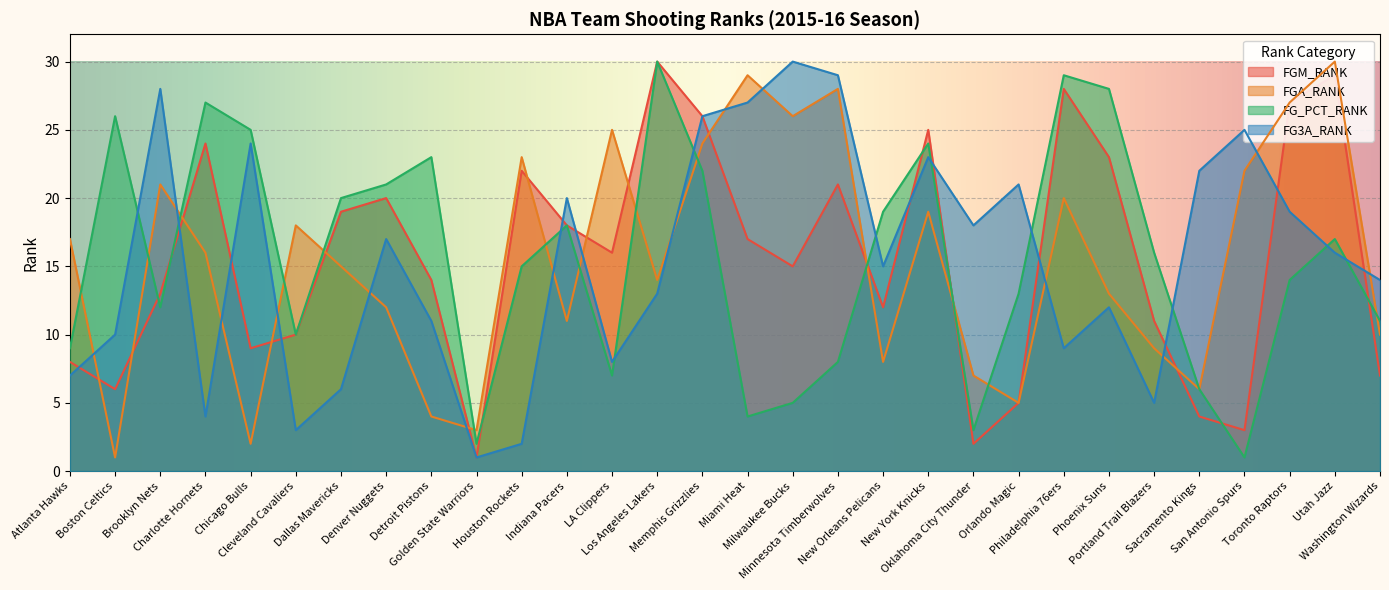

True or false: FG_PCT_RANK and FGA_RANK intersect in this chart.

True